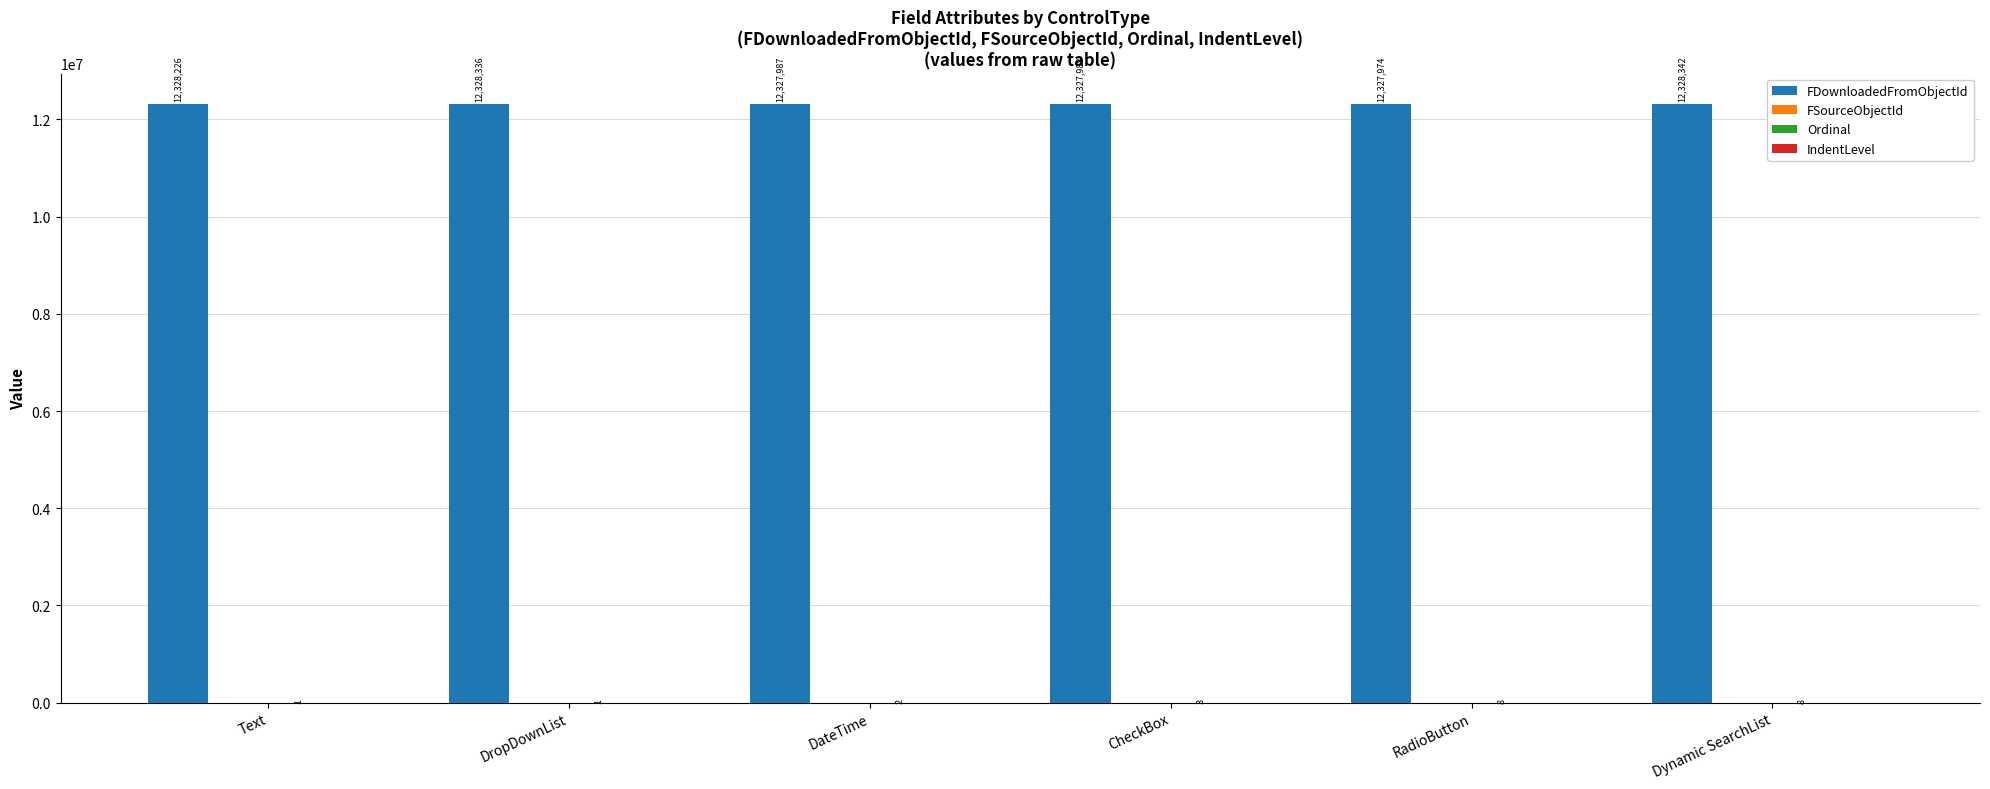

The value of FDownloadedFromObjectId at Dynamic SearchList is 12328342. True or false?

True